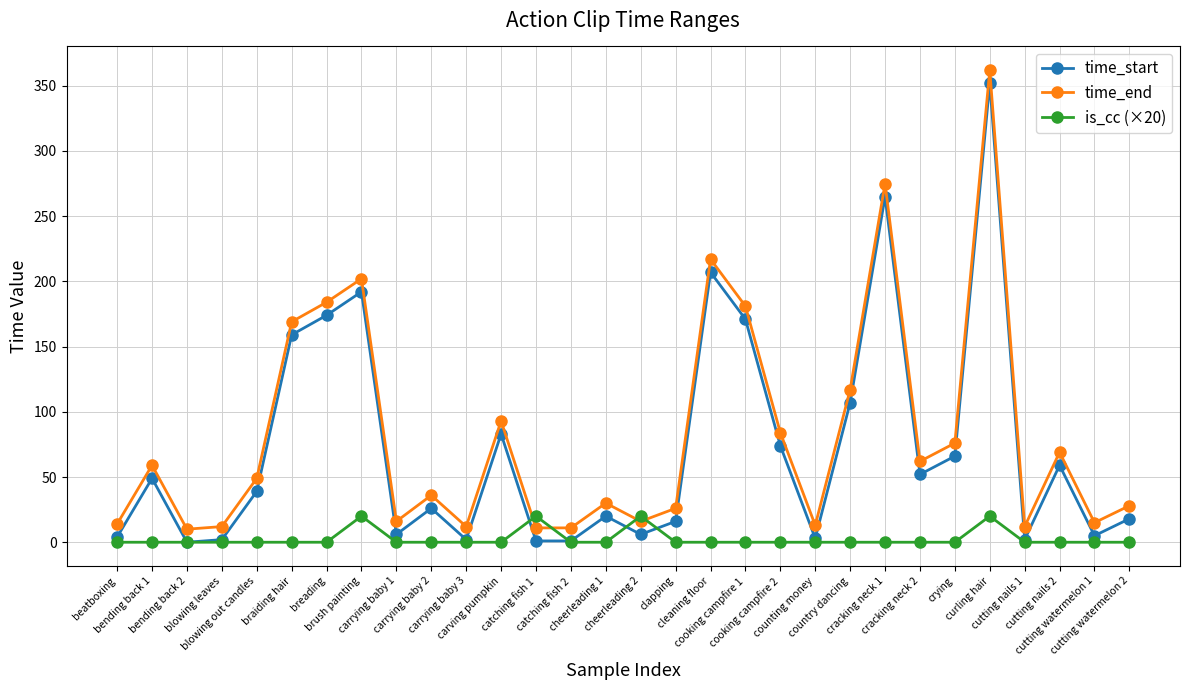

Which series ends up on top after the final intersection of time_end and is_cc (×20)?

time_end